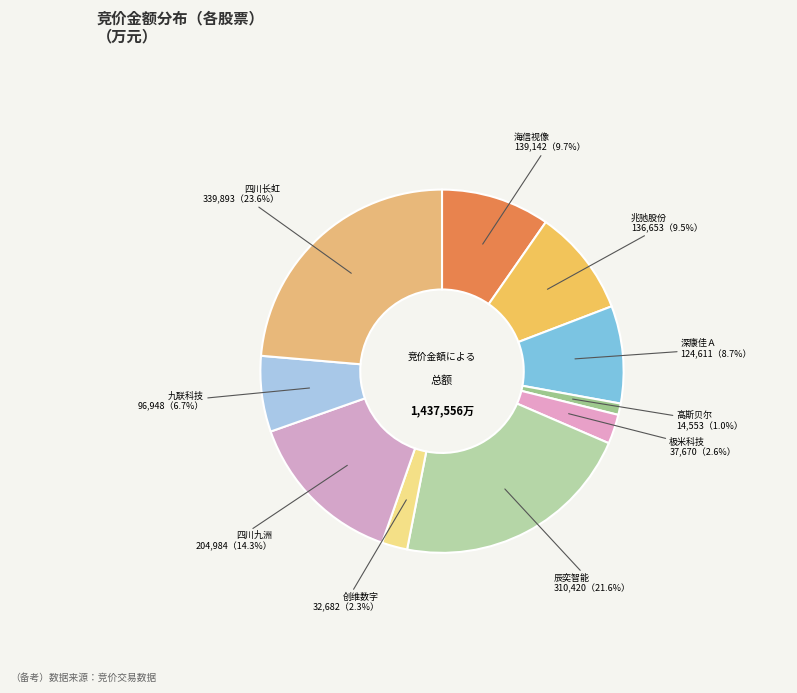

Which has a higher value, 四川长虹 or 创维数字?

四川长虹